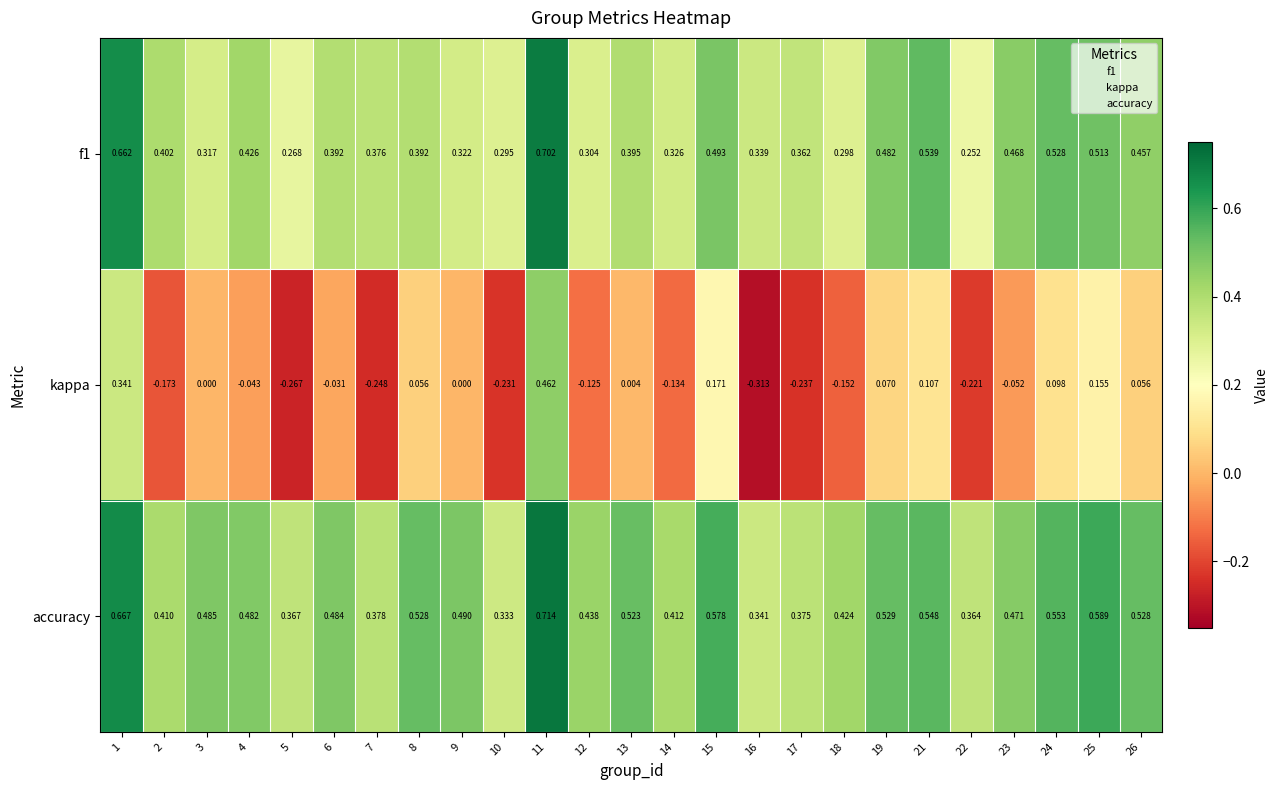

At which category is the sum across all series the highest?

11